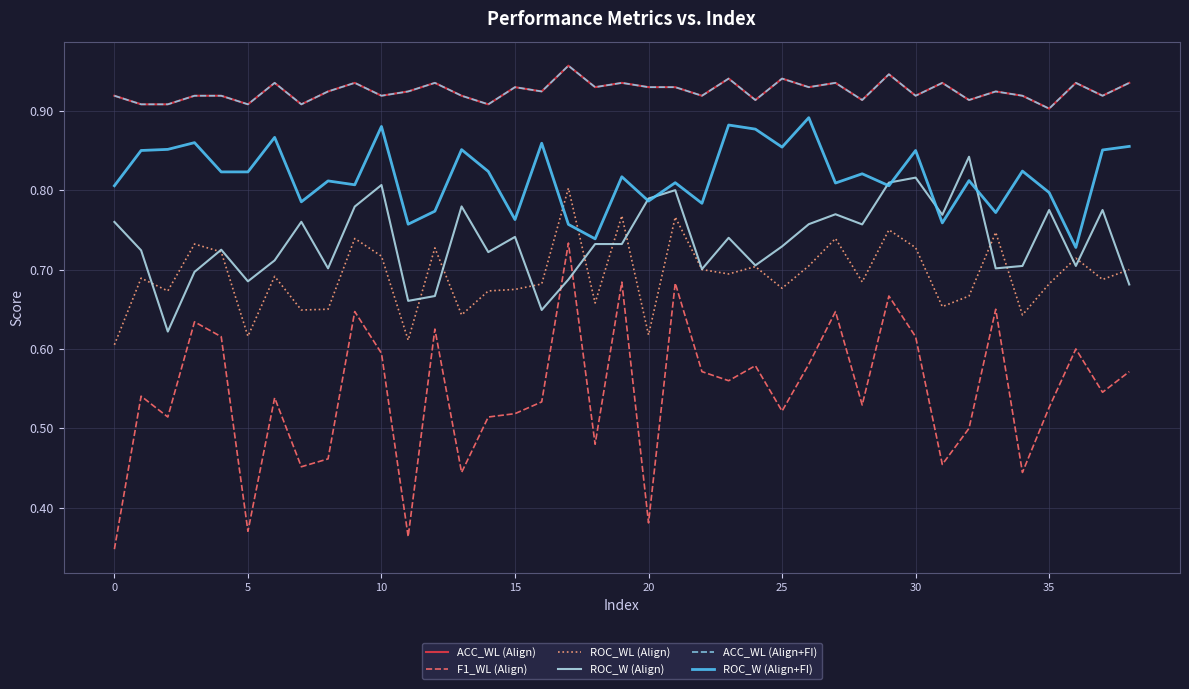

In ROC_WL (Align), how many points are higher than both neighbors (excluding endpoints)?

13